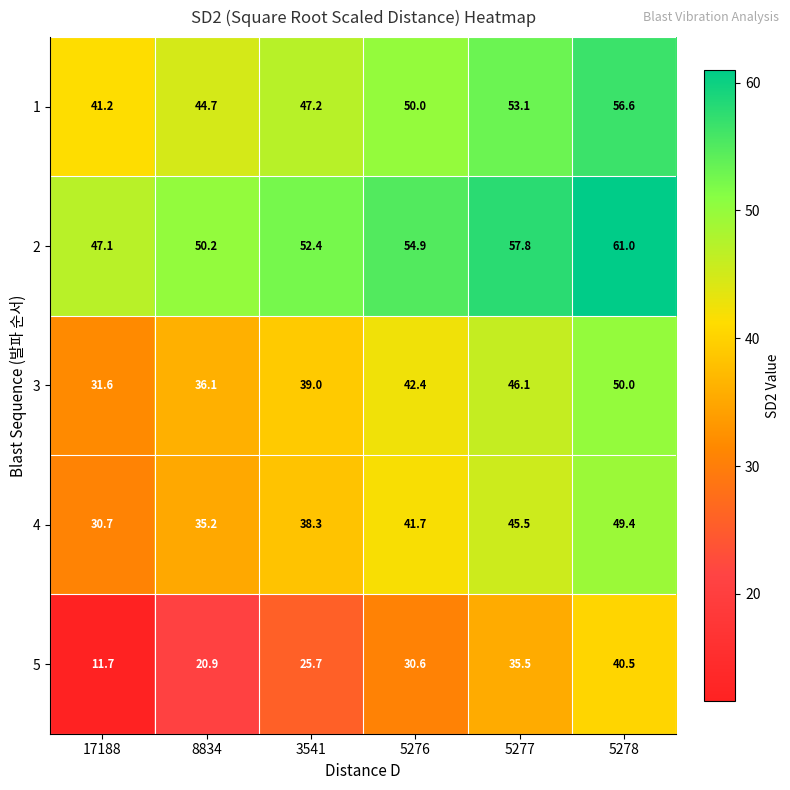

At 17188, list the series in order from largest to smallest.

2, 1, 3, 4, 5